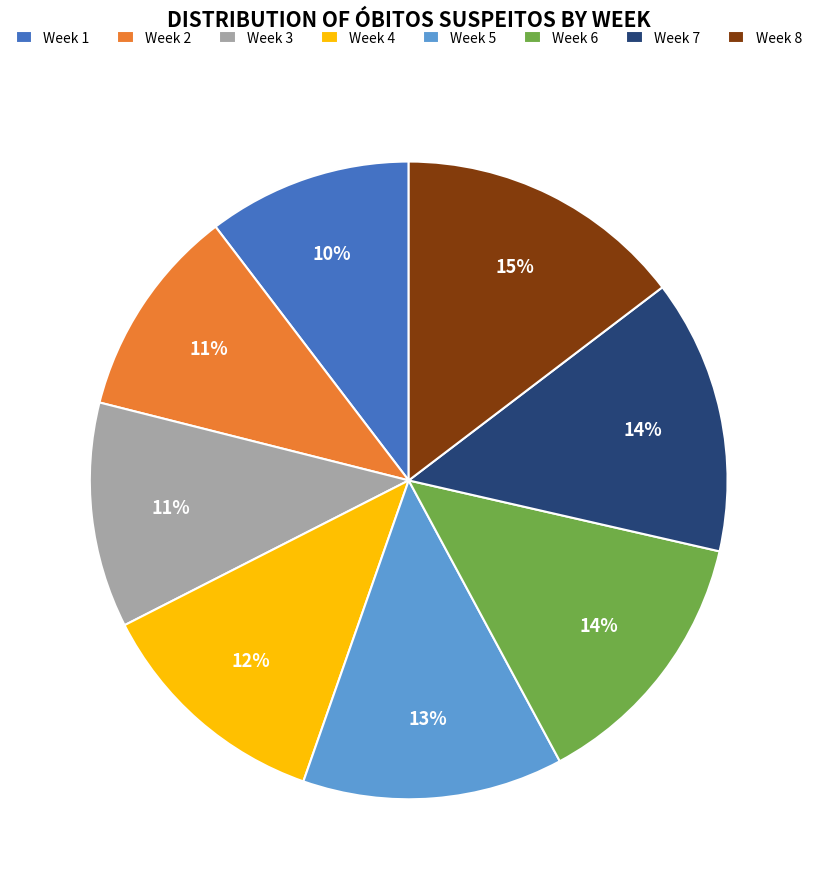

Combined, do Week 6 and Week 2 account for over 50%?

No